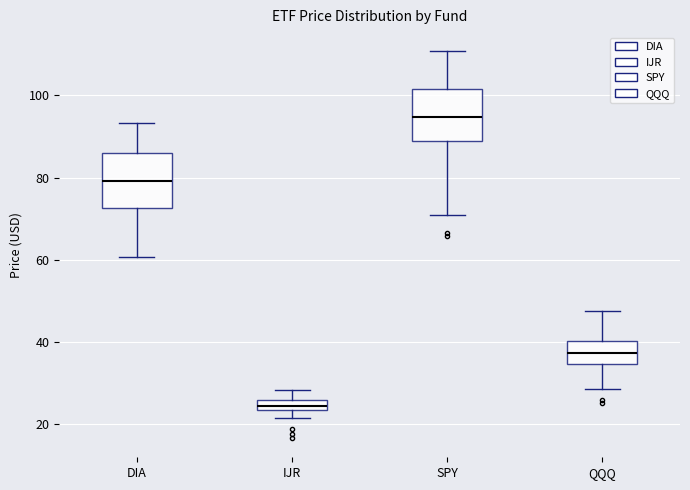

Where does the lower whisker of the box for IJR end on the y-axis? The values are not printed on the chart, so give them approximately, as read against the axis.

22